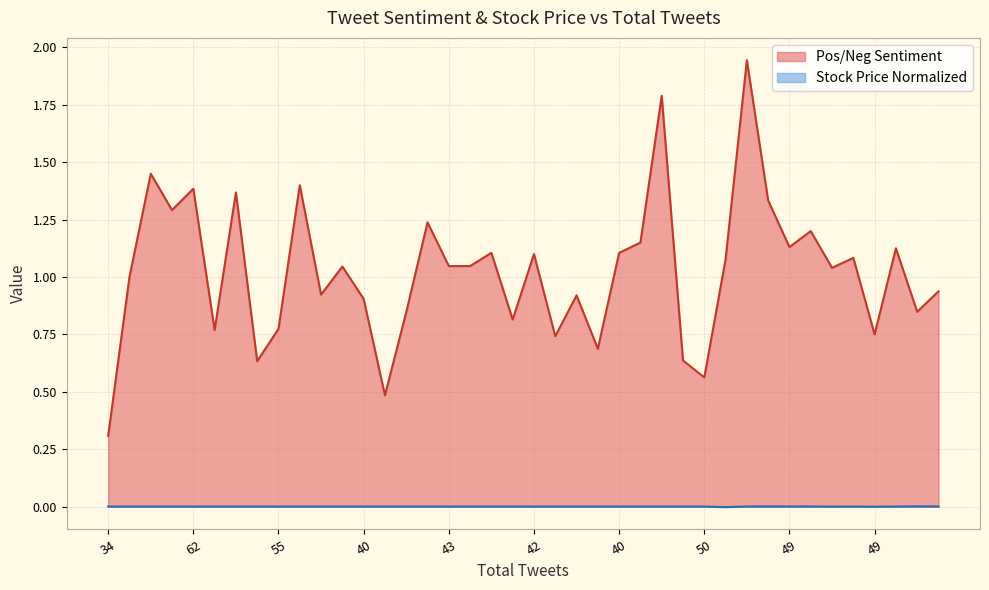

Reading left to right, list all the values displayed in this chart.

Pos/Neg Sentiment: 0.3	1.0	1.4	1.3	1.4	0.8	1.4	0.6	0.8	1.4	0.9	1.0	0.9	0.5	0.8	1.2	1.0	1.0	1.1	0.8	1.1	0.7	0.9	0.7	1.1	1.1	1.8	0.6	0.6	1.1	1.9	1.3	1.1	1.2	1.0	1.1	0.8	1.1	0.8	0.9
Stock Price Normalized: 0.0	0.0	0.0	0.0	0.0	0.0	0.0	0.0	0.0	0.0	0.0	0.0	0.0	0.0	0.0	0.0	0.0	0.0	0.0	0.0	0.0	0.0	0.0	0.0	0.0	0.0	0.0	0.0	0.0	-0.0	0.0	0.0	0.0	0.0	-0.0	-0.0	-0.0	0.0	0.0	0.0